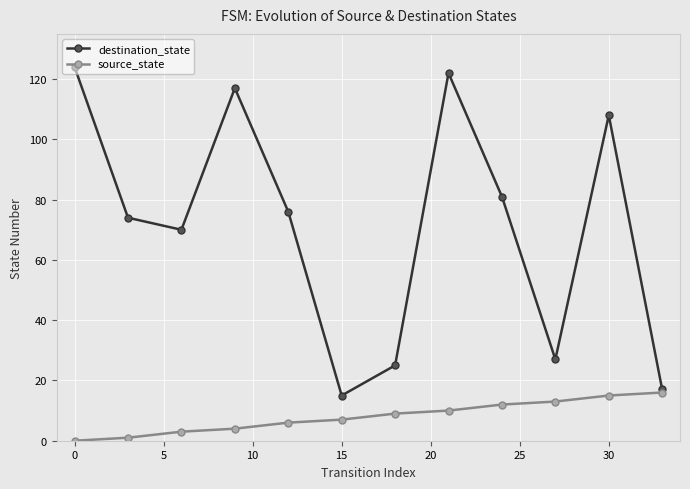

What is the difference between the maximum and minimum values in the destination_state series?

109